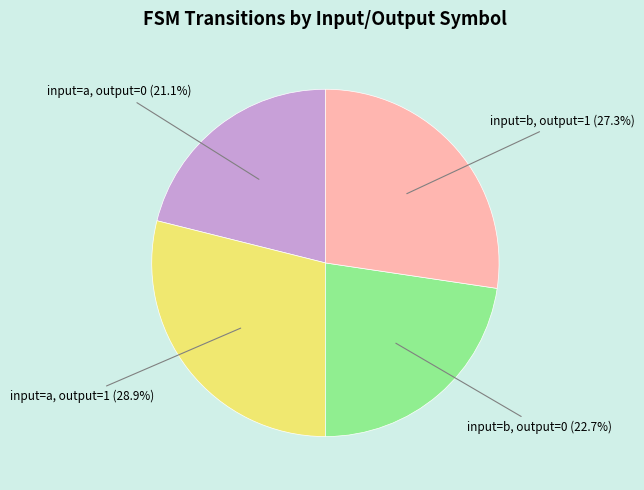

Is there a majority slice in this chart?

No